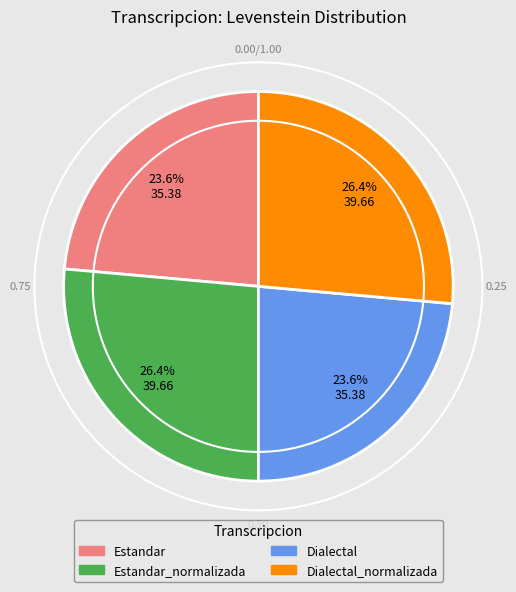

Approximately how many times larger is the value at Estandar compared to Estandar_normalizada?

0.9